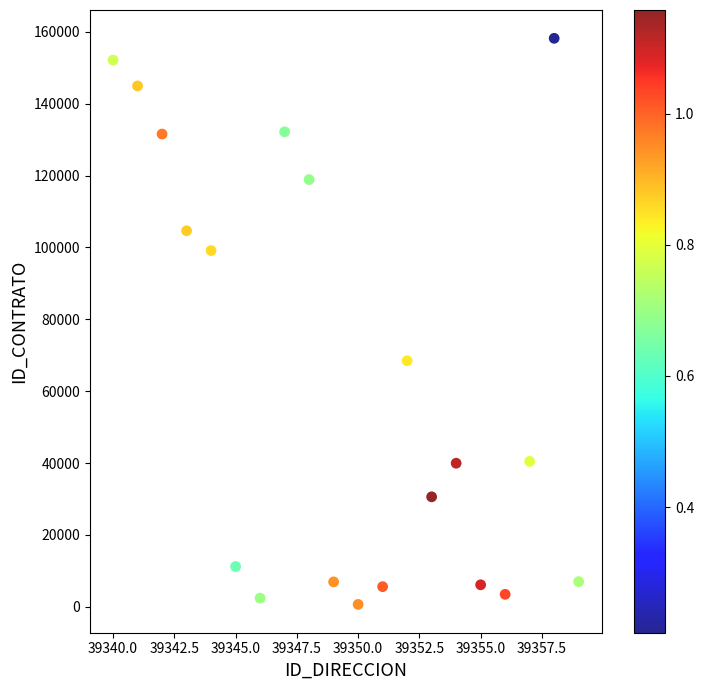

What Y value in the scatter plot is closest to 79422?

68461